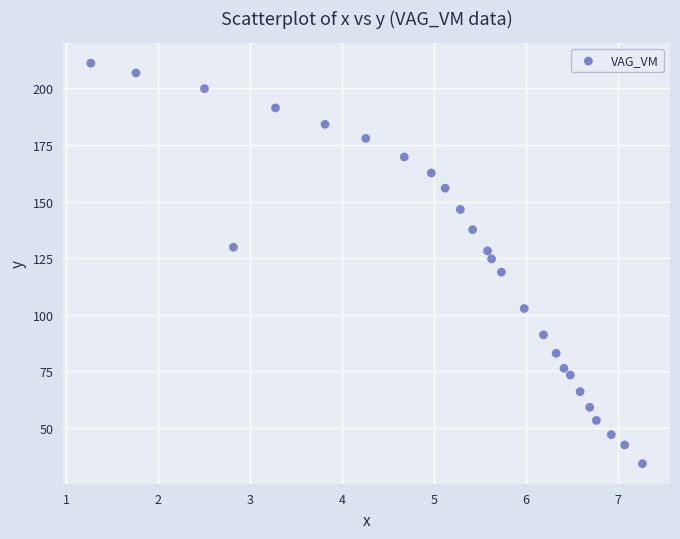

What is the range of Y values (max minus min)?

176.8